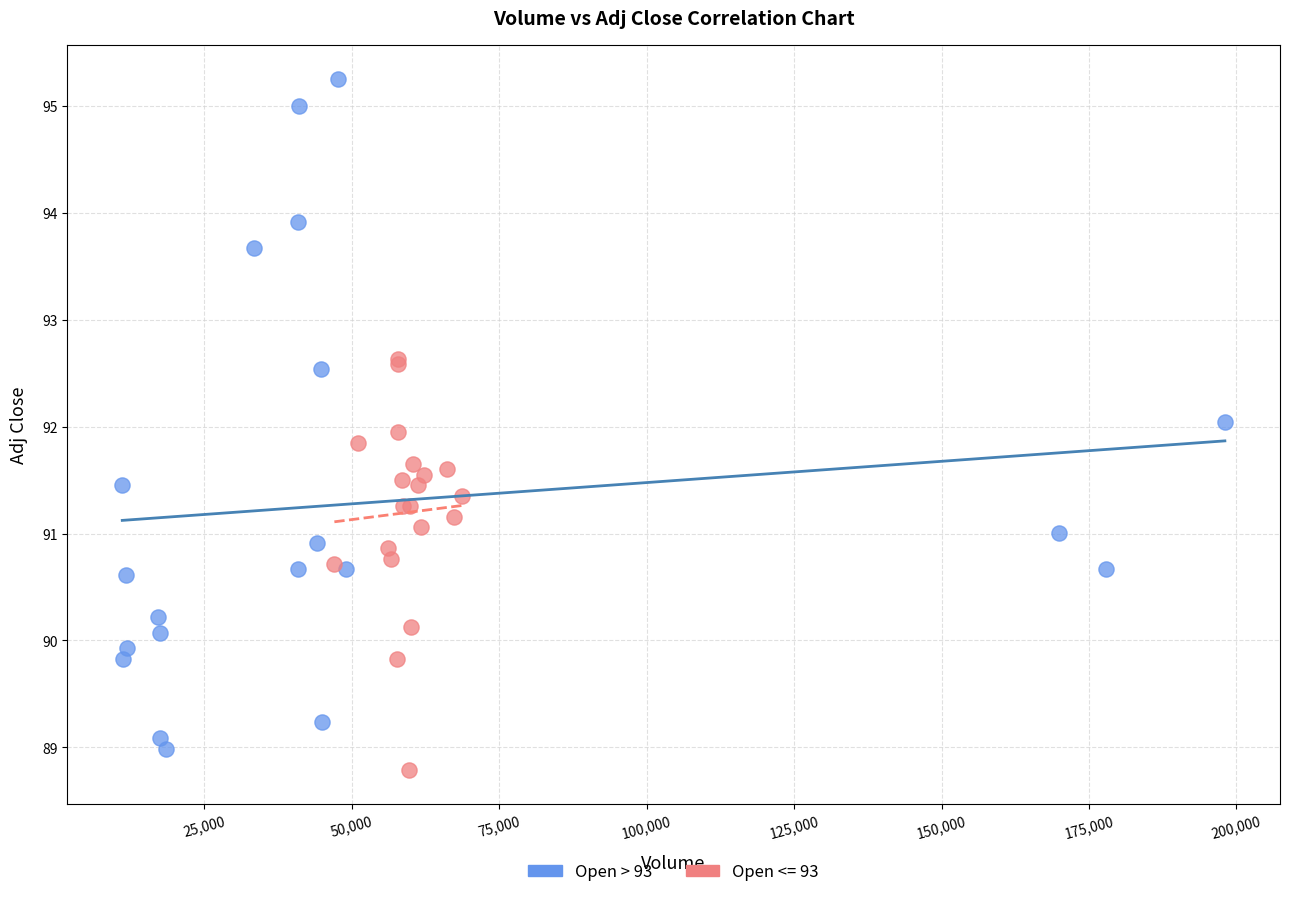

What are all the series names shown in the legend?

Open > 93, Open <= 93